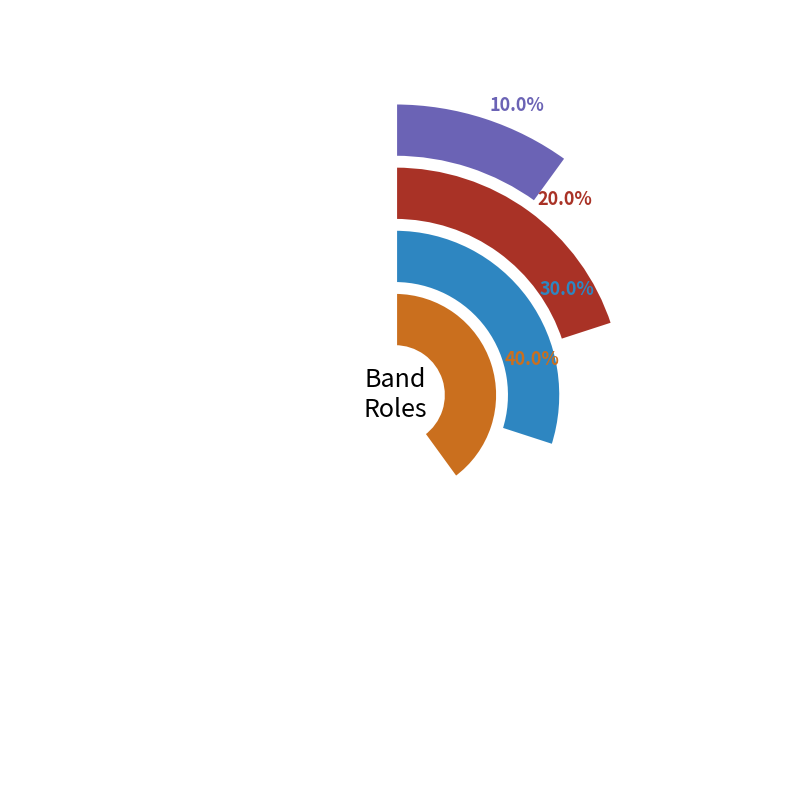

Is it true that Drummer is 32% of the pie?

False